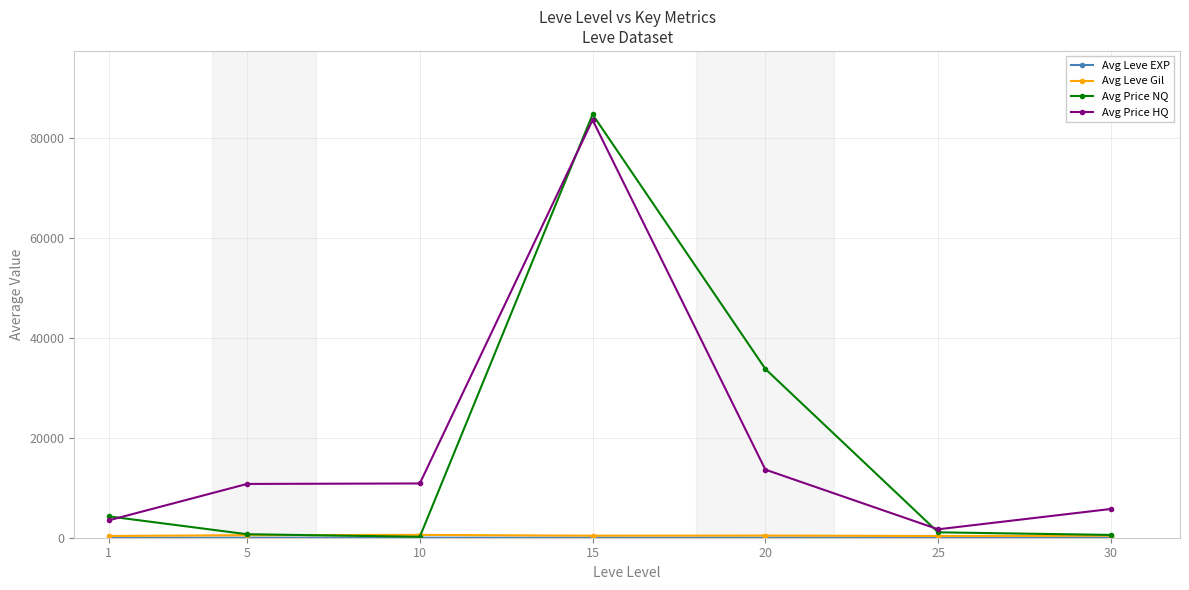

After their last crossing, which series has the higher values: Avg Price HQ or Avg Price NQ?

Avg Price HQ